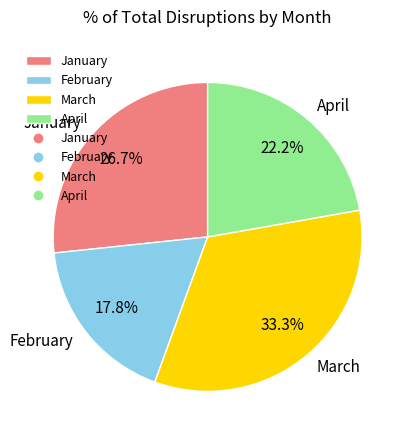

Is it true that February is 18% of the pie?

True